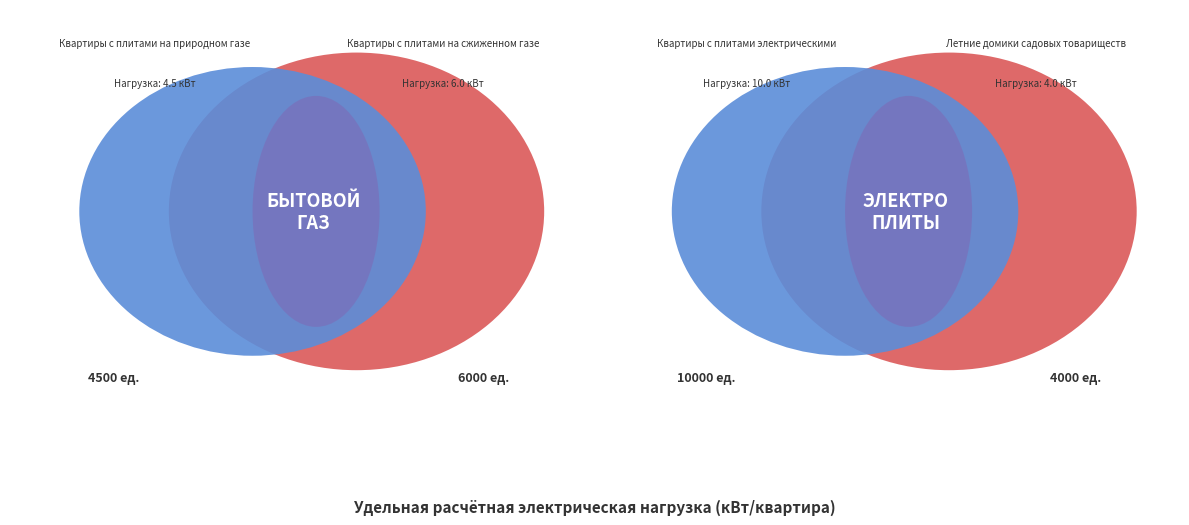

To the nearest percent, what is the difference between the largest and smallest slice percentages?

24%